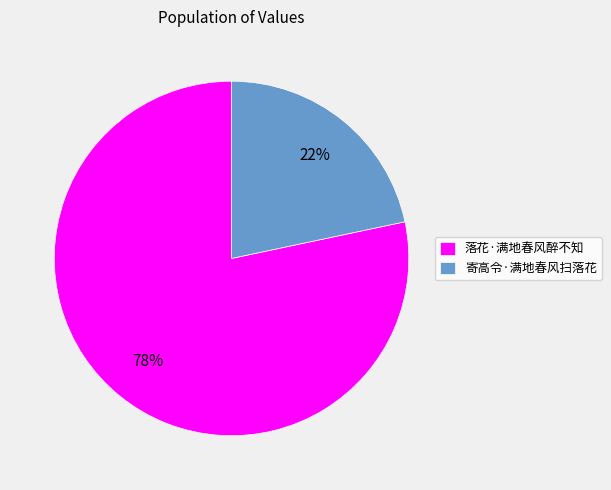

True or false: 落花·满地春风醉不知 accounts for 78% of the total.

True